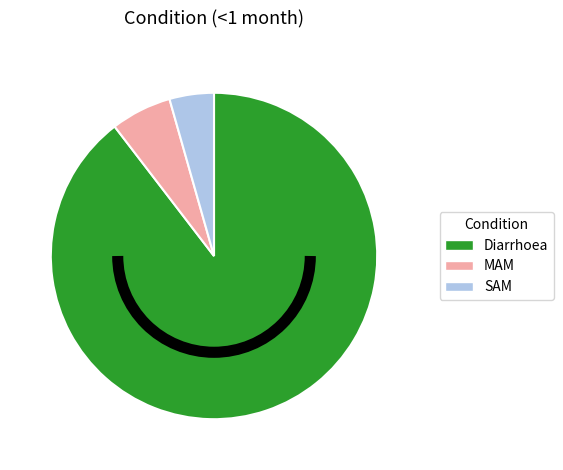

What is the majority slice?

Diarrhoea